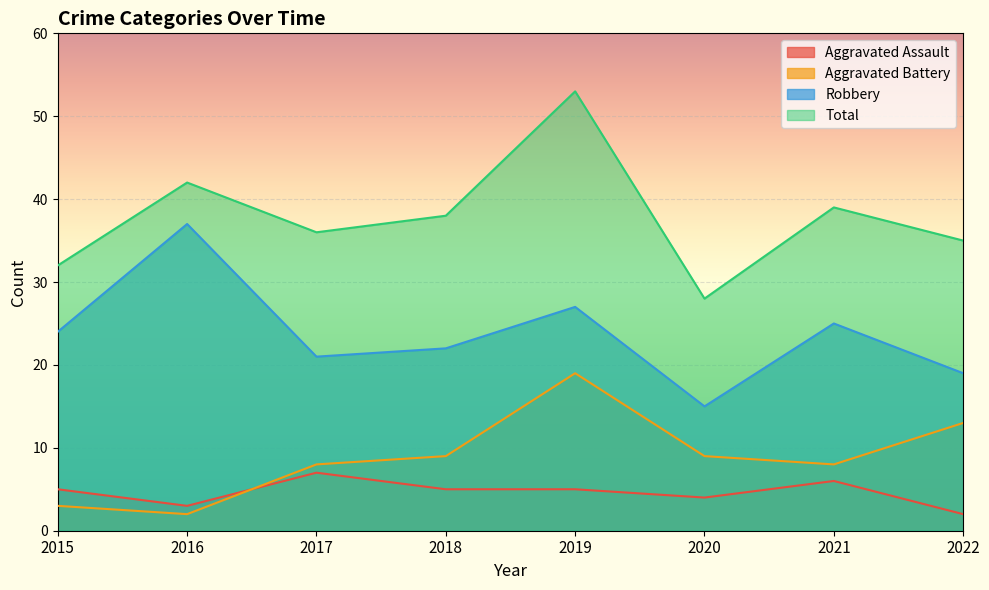

What is the maximum value shown in the chart?

53